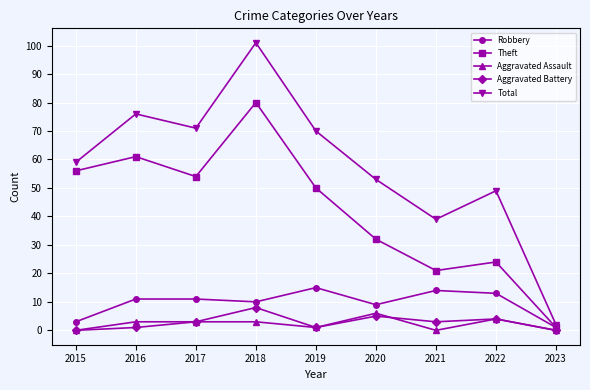

Reading left to right, transcribe all the data shown in this chart.

Robbery: 3	11	11	10	15	9	14	13	1
Theft: 56	61	54	80	50	32	21	24	1
Aggravated Assault: 0	3	3	3	1	6	0	4	0
Aggravated Battery: 0	1	3	8	1	5	3	4	0
Total: 59	76	71	101	70	53	39	49	2